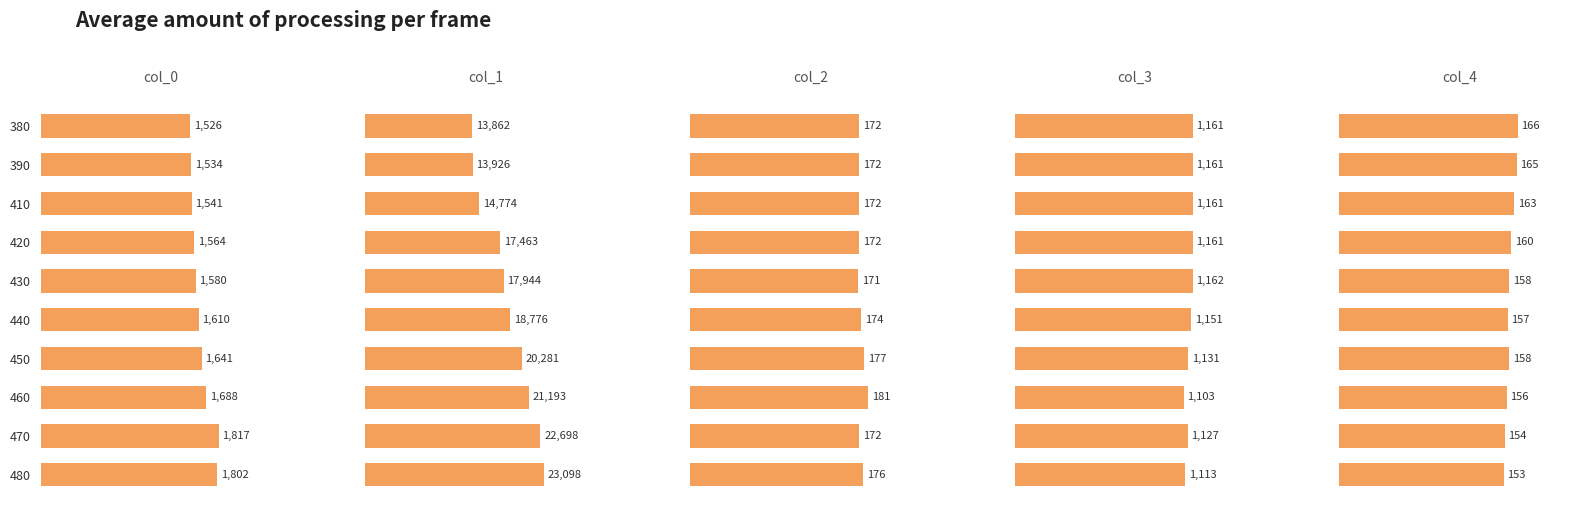

What is the approximate value of col_4 at 460?

156.0